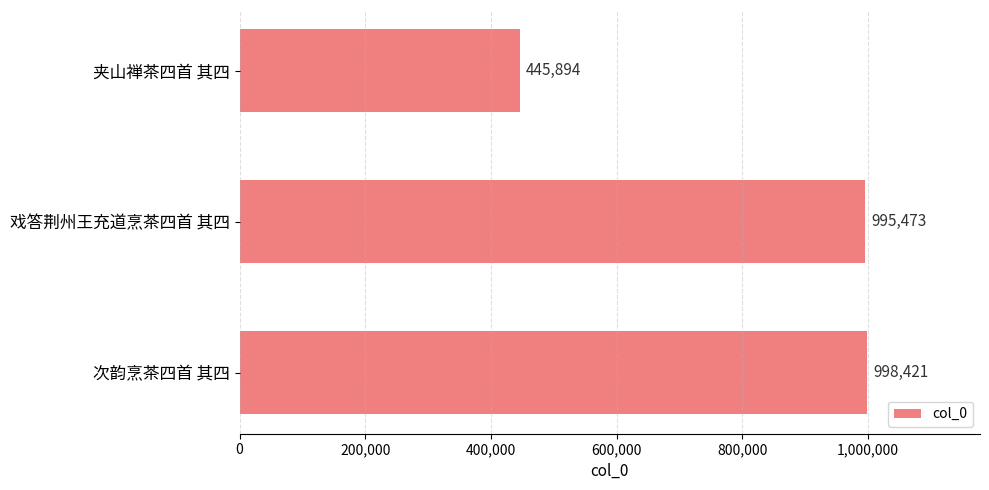

True or false: the data shows 1499406 at 次韵烹茶四首 其四.

False